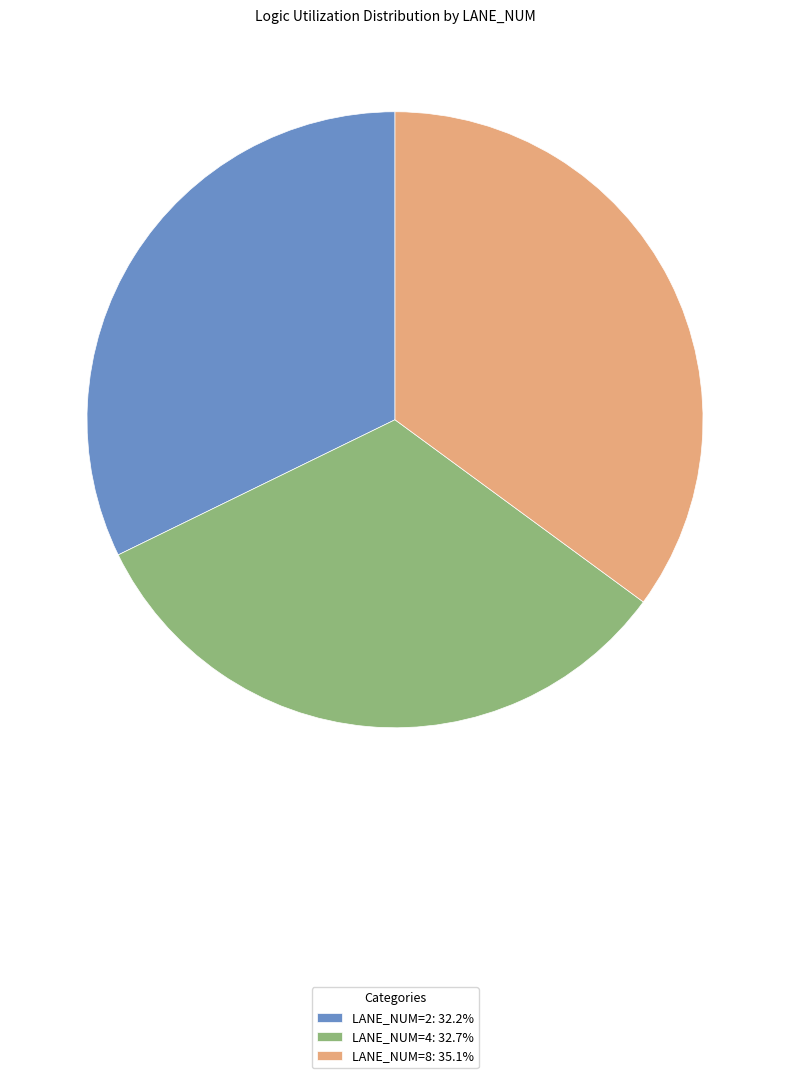

Do LANE_NUM=4: 32.7% and LANE_NUM=8: 35.1% together represent more than half of the pie?

Yes